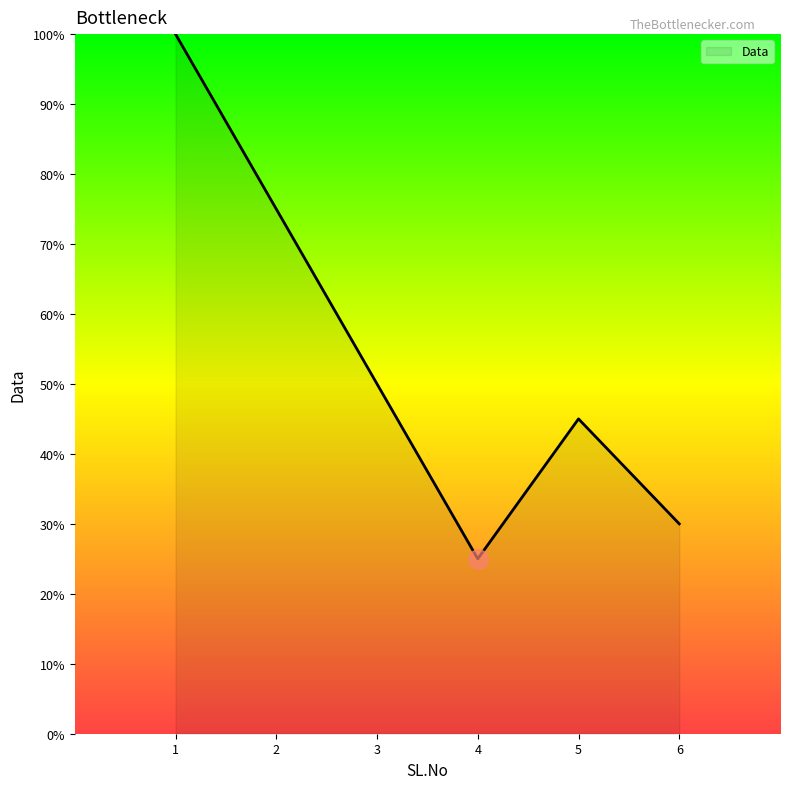

The chart shows a value of 22 at 2. True or false?

False